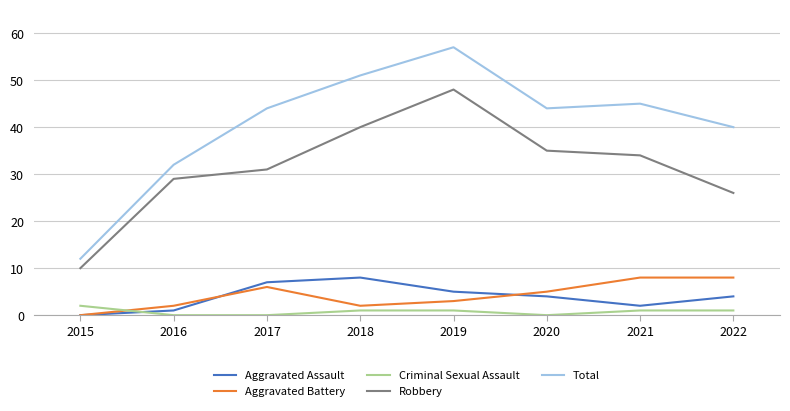

Which series has the largest range (max minus min)?

Total